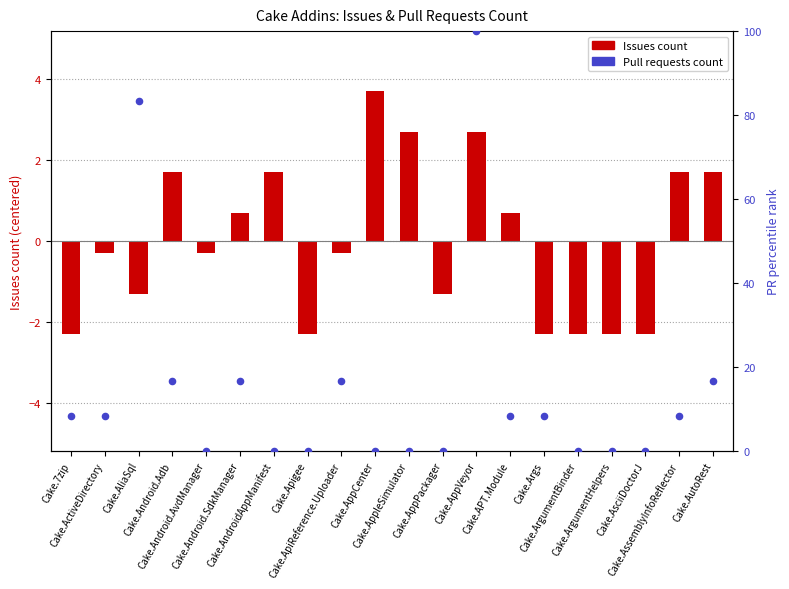

At which category is the sum across all series the highest?

Cake.AppVeyor